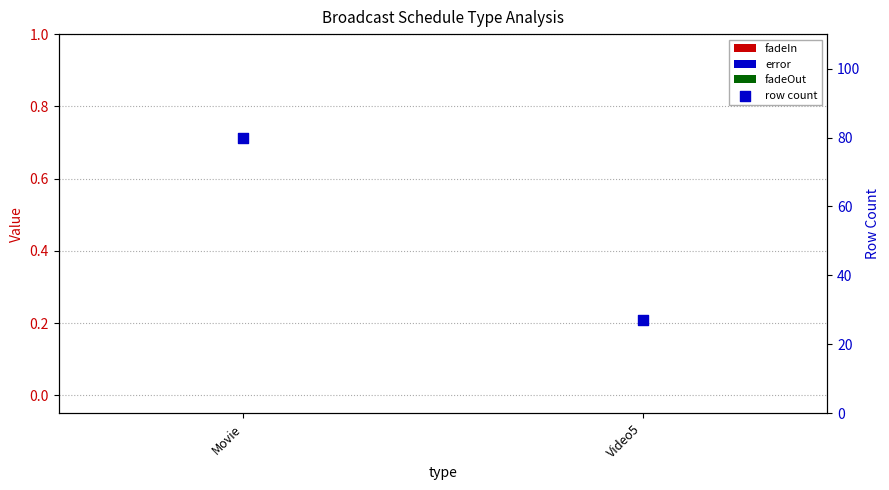

What is the total value across all series at Movie?

80